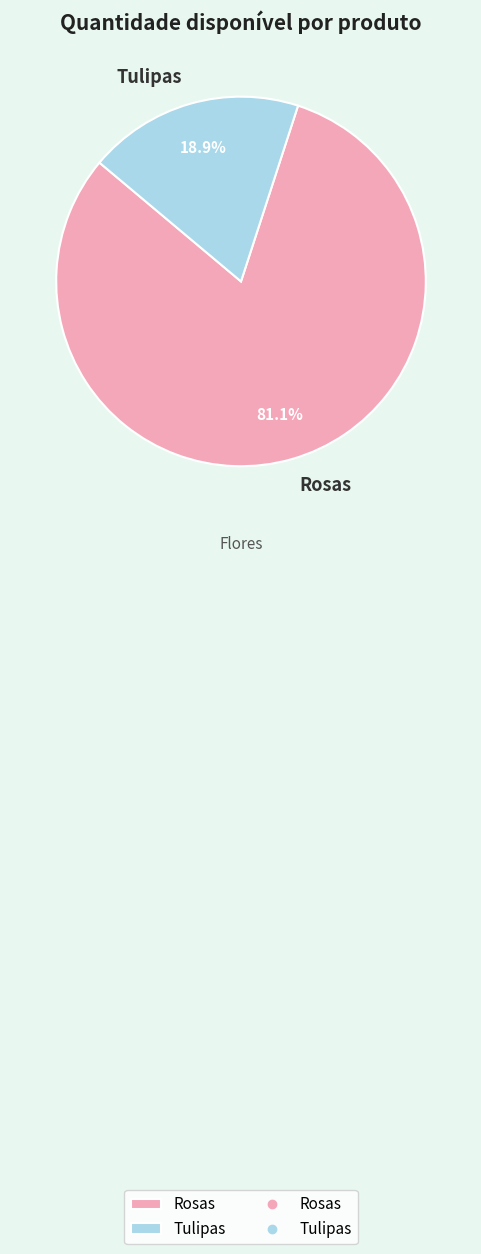

What percentage is the Rosas slice, to the nearest percent?

81%